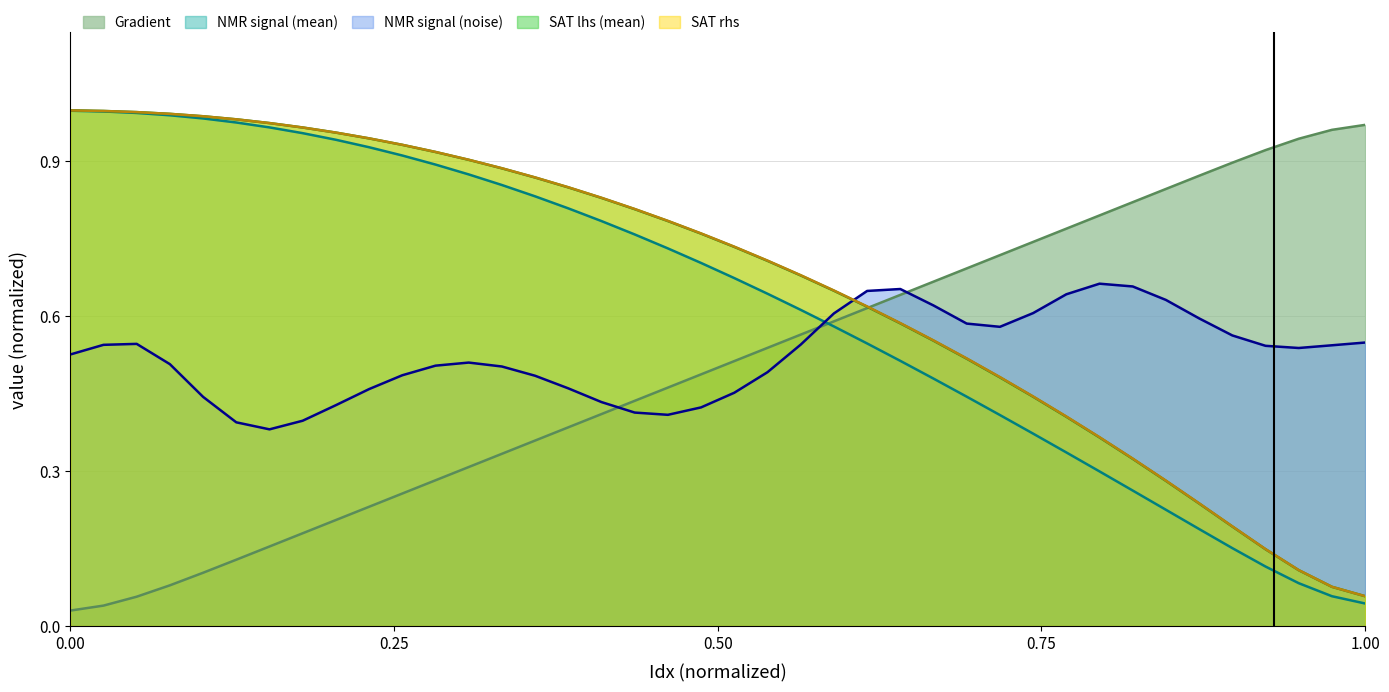

True or false: NMR signal (noise) and SAT lhs (mean) cross at least once.

True